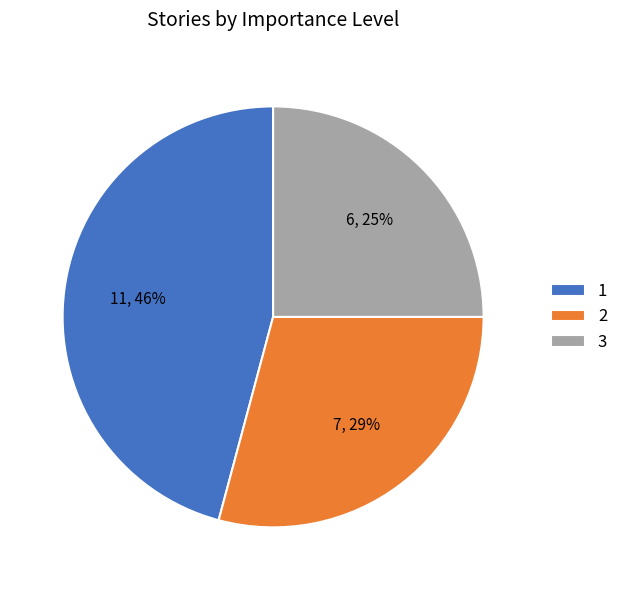

What is the ratio of the value at 1 to the value at 3?

1.8